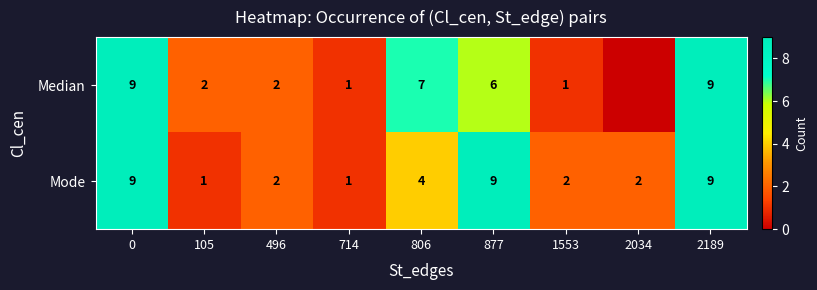

At which category does the chart reach its minimum across all series?

2034